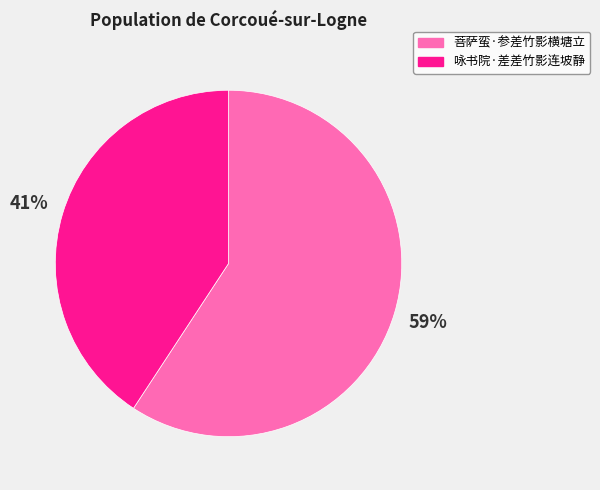

How many segments does this pie chart have?

2